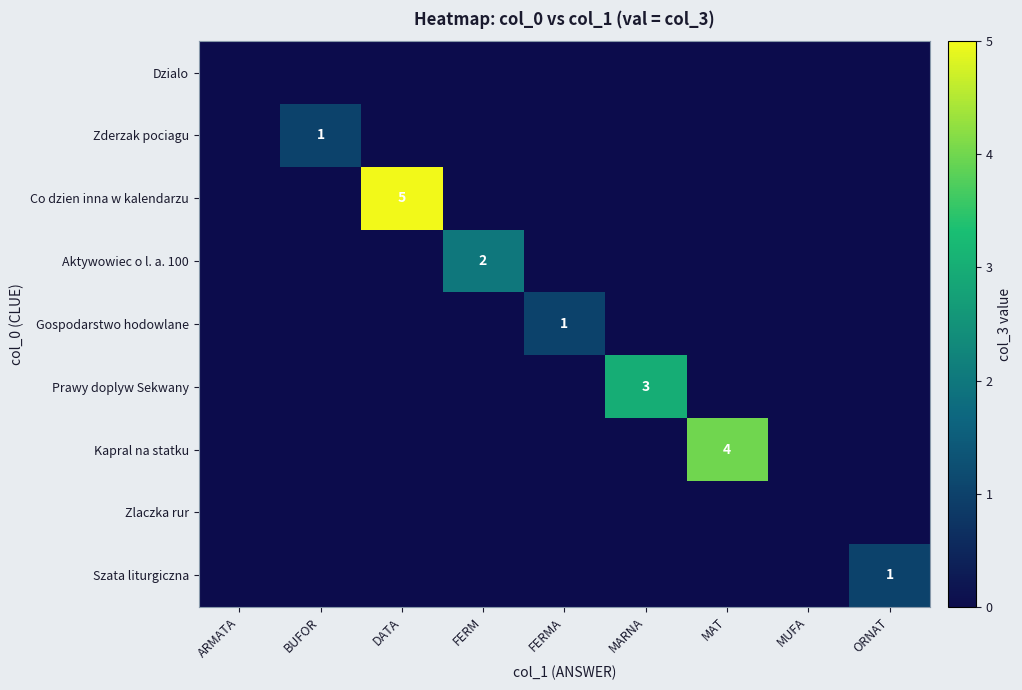

What is the maximum value for Gospodarstwo hodowlane?

1